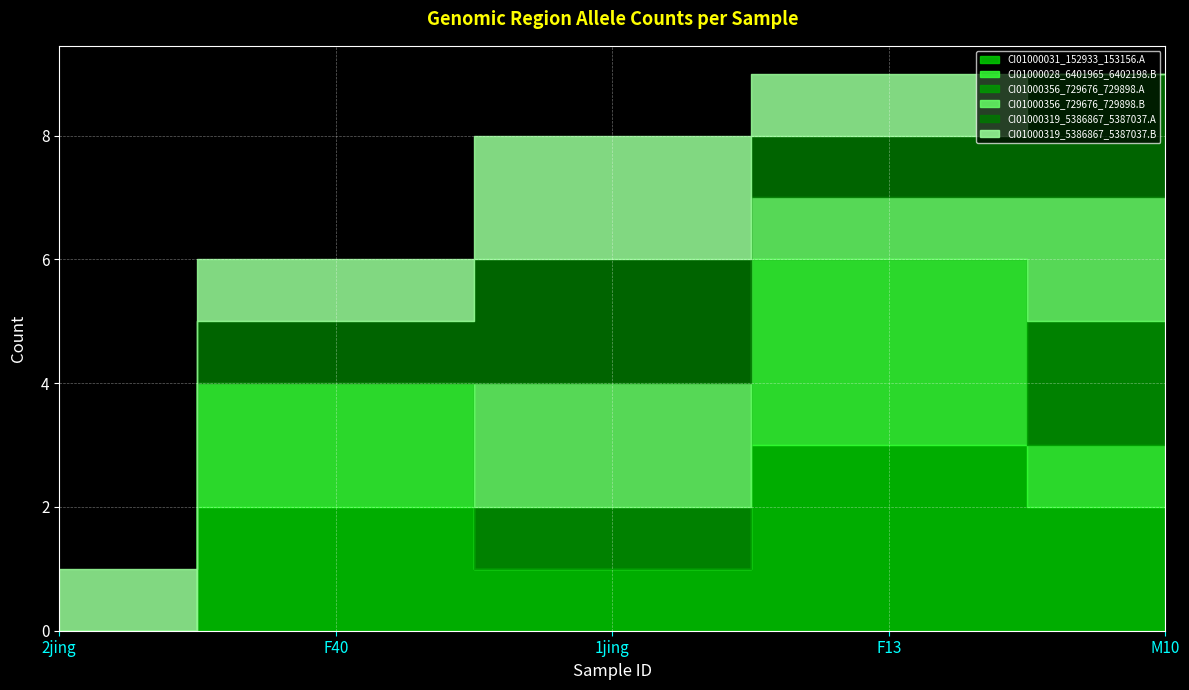

What is the label of the 4th point from the left?

F13